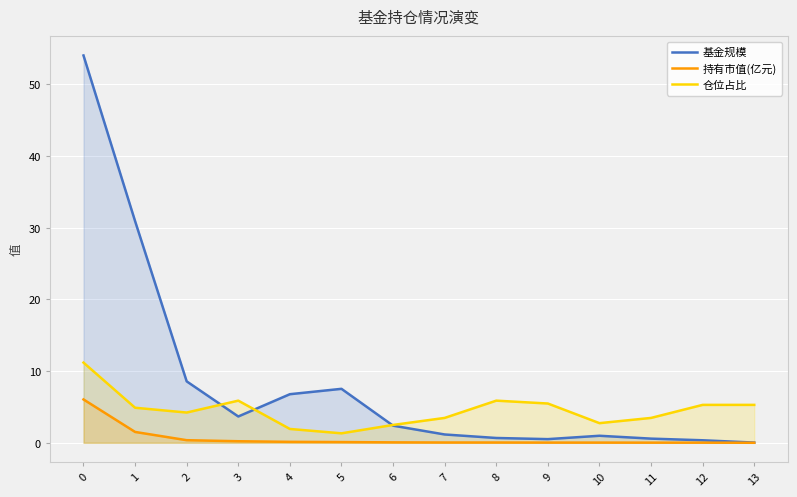

Where is the first local minimum for 仓位占比?

2